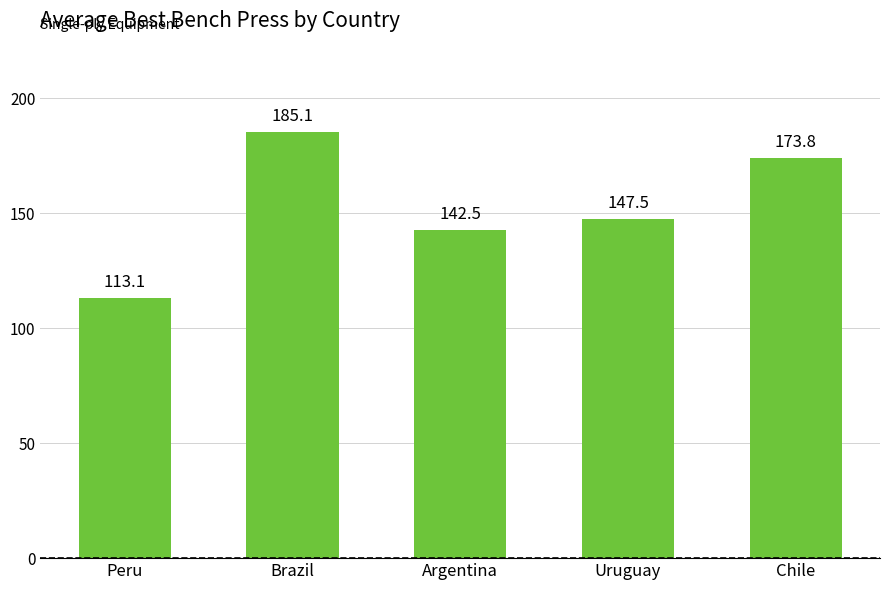

Which category has the highest value across all series?

Brazil